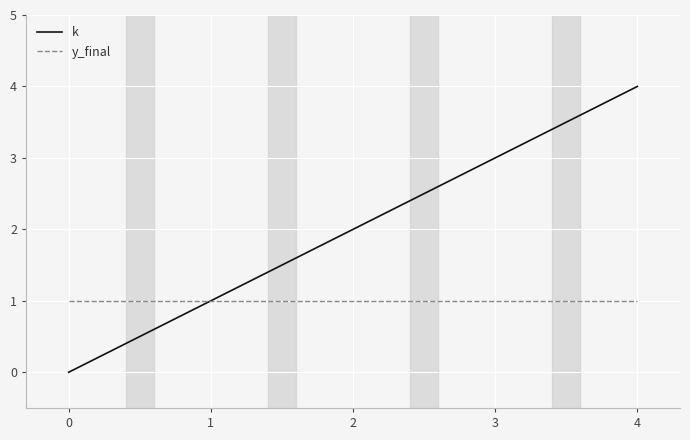

Which series has the largest total across all categories?

k